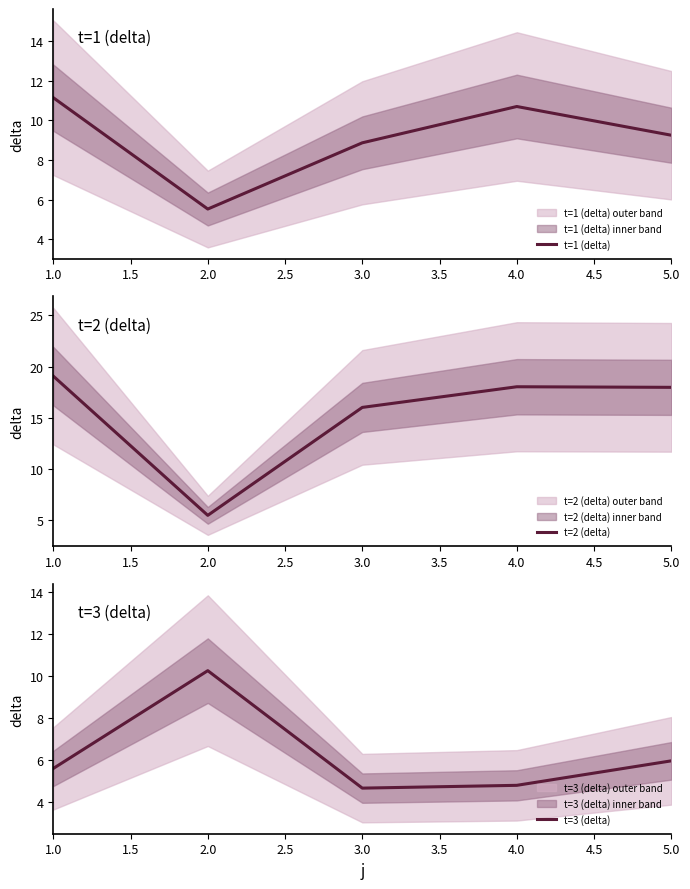

Which category has the lowest value in the t=1 (delta) series?

2.0